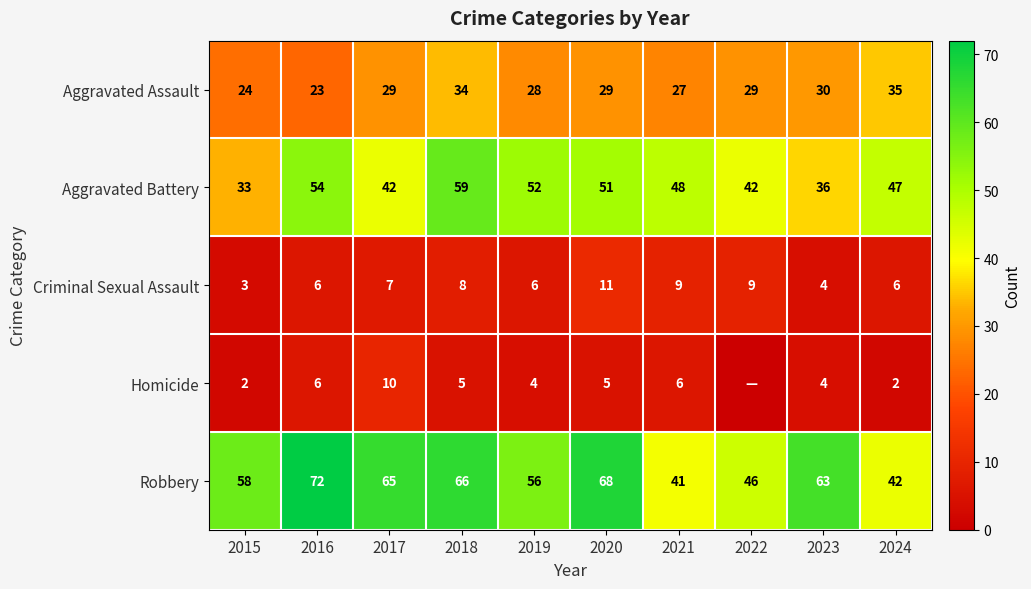

True or false: Homicide has a value of 2 at 2015.

True